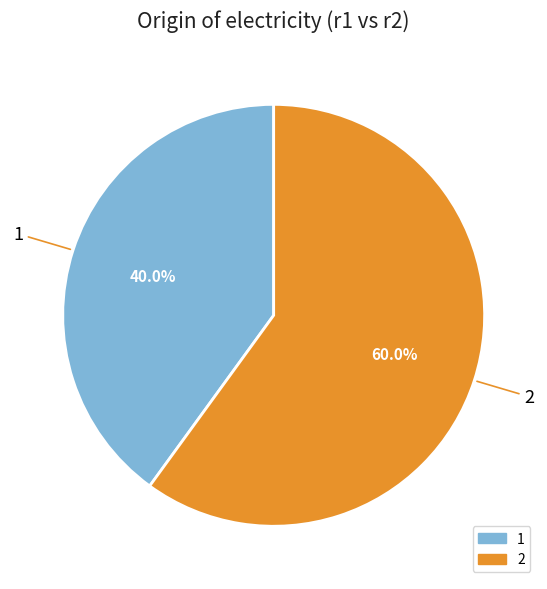

Is it true that 2 is 60% of the pie?

True